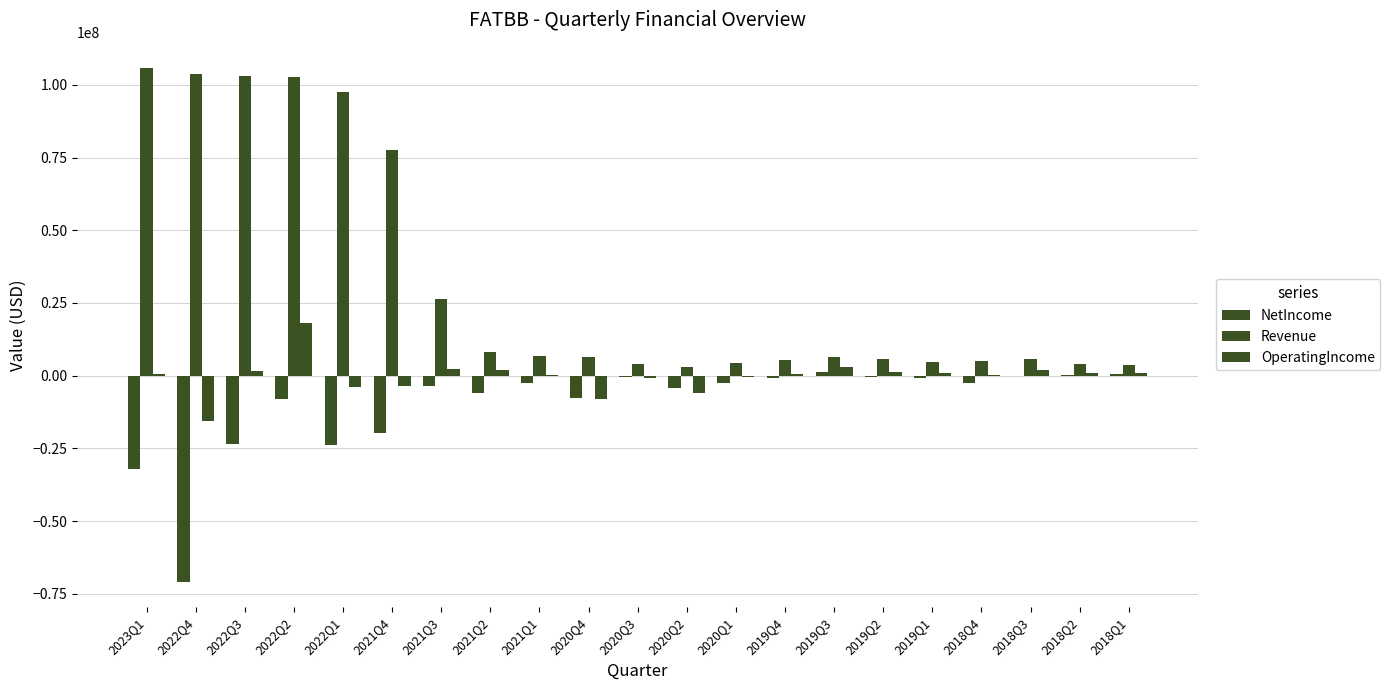

How many data points does each series have?

21